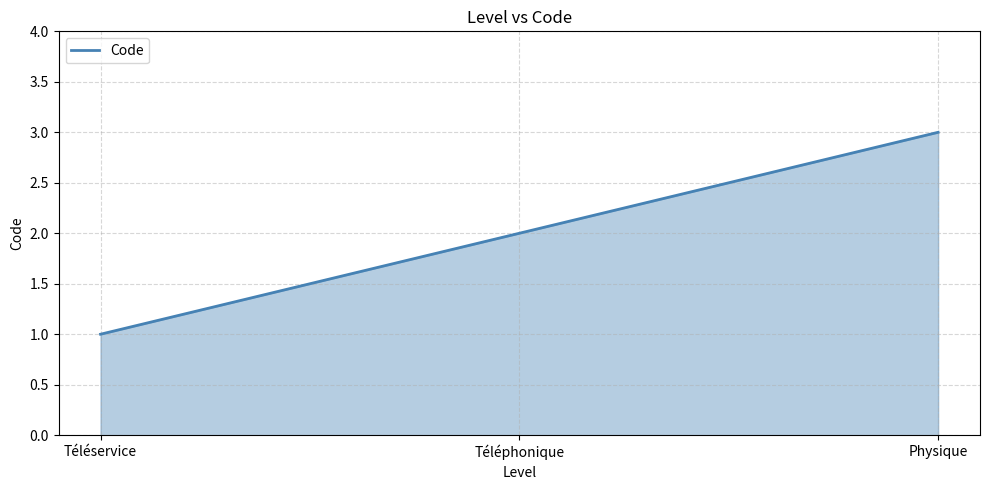

List the labels in order of value, largest first.

Physique, Téléphonique, Téléservice